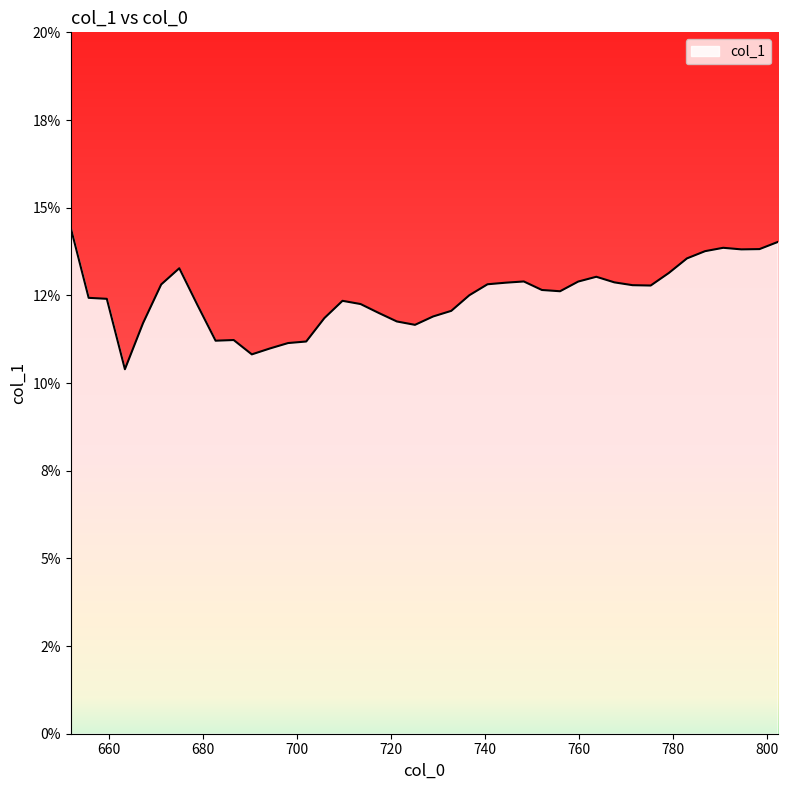

Where is the first local minimum?

663.39